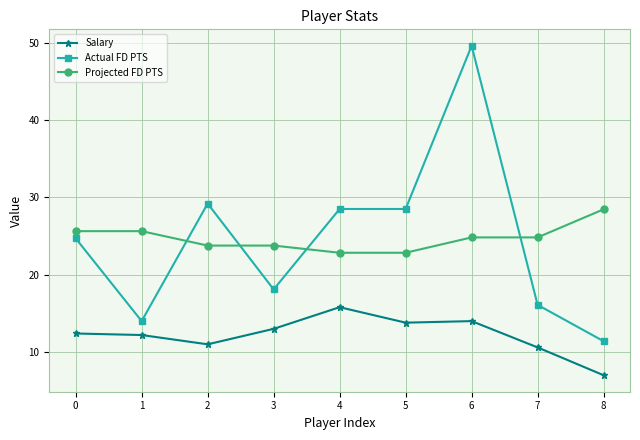

What is the greatest value displayed?

49.6